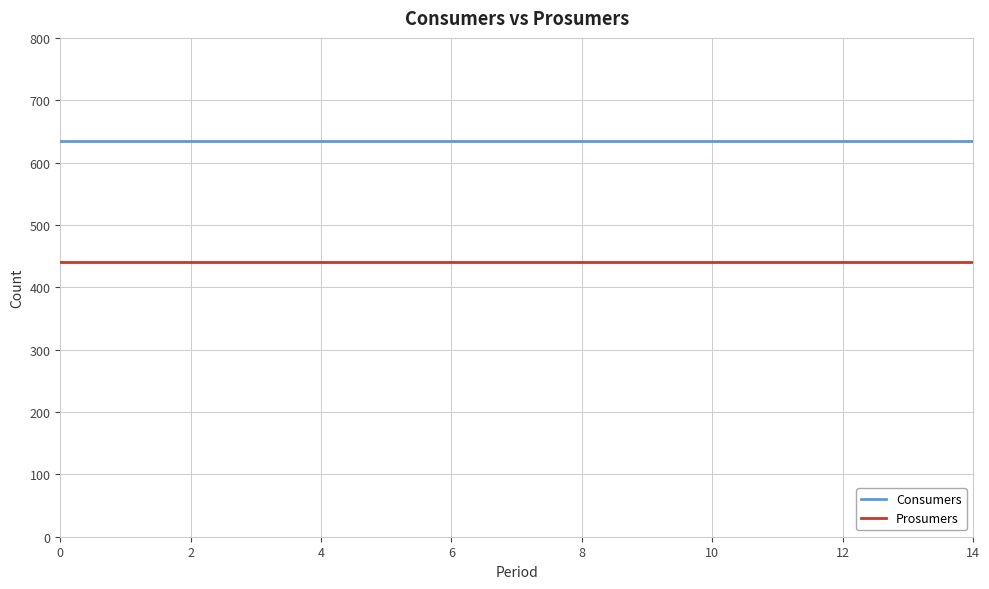

Reading left to right, transcribe all the data shown in this chart.

Consumers: 635	635	635	635	635	635	635	635	635	635	635	635	635	635	635
Prosumers: 440	440	440	440	440	440	440	440	440	440	440	440	440	440	440